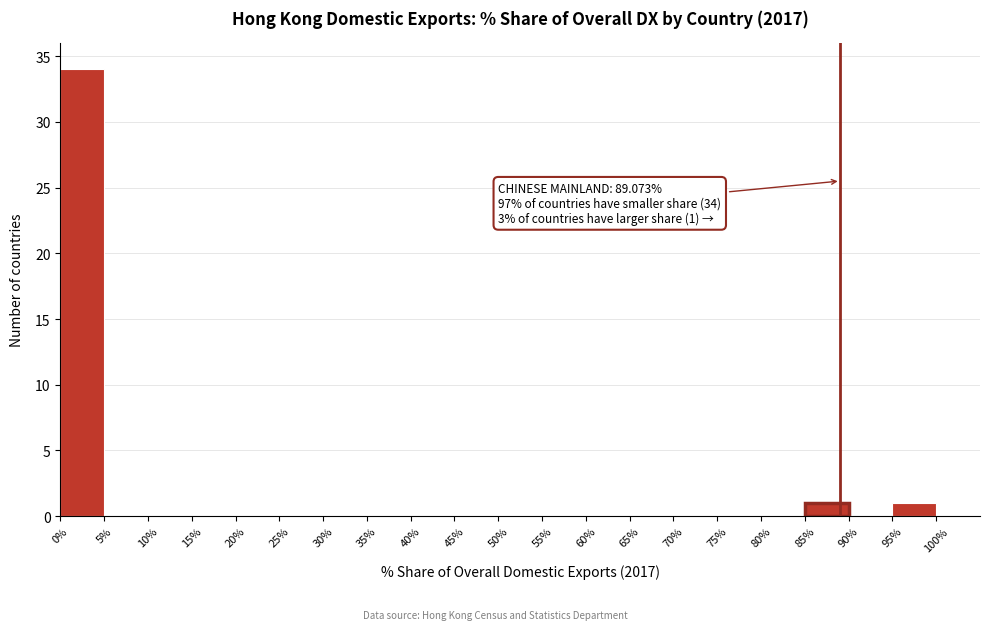

Which range on the x-axis has the tallest bar?

0% to 5%